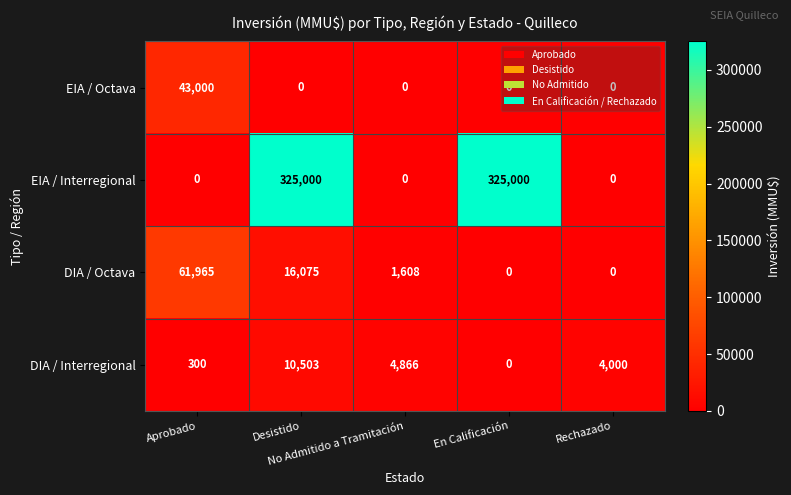

What is the difference between the maximum and second lowest values in the EIA / Interregional series?

325000